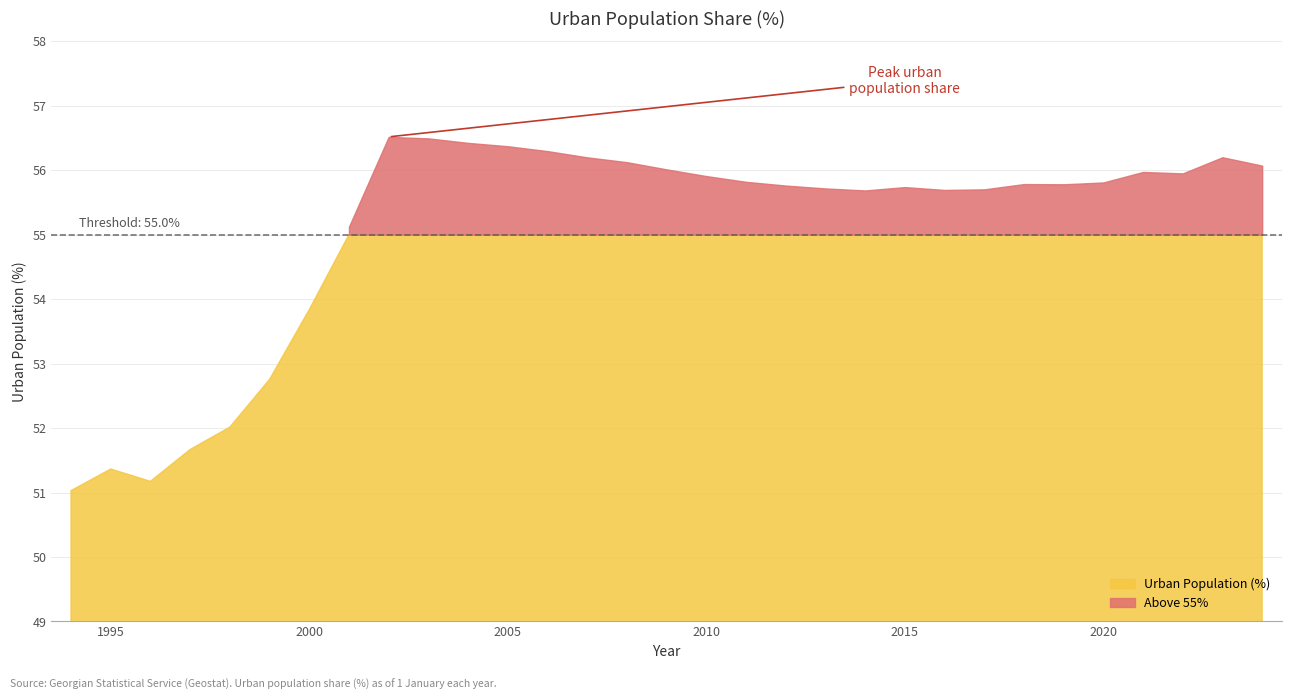

Rank the categories by value from highest to lowest.

2002, 2003, 2004, 2005, 2006, 2023, 2007, 2008, 2024, 2009, 2021, 2022, 2010, 2011, 2020, 2018, 2019, 2012, 2015, 2013, 2017, 2016, 2014, 2001, 2000, 1999, 1998, 1997, 1995, 1996, 1994